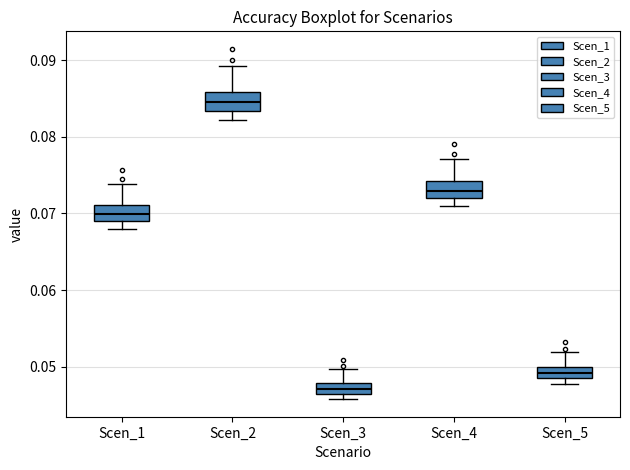

Which box has the lowest median line?

Scen_3